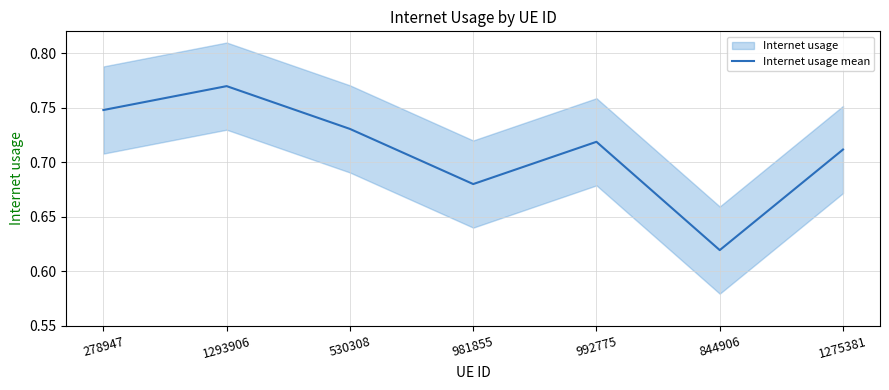

What is the minimum value shown in the chart?

0.6